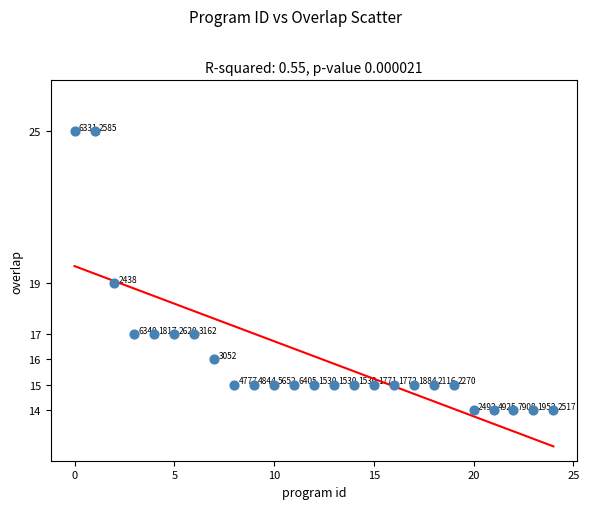

What is the range of Y values (max minus min)?

11